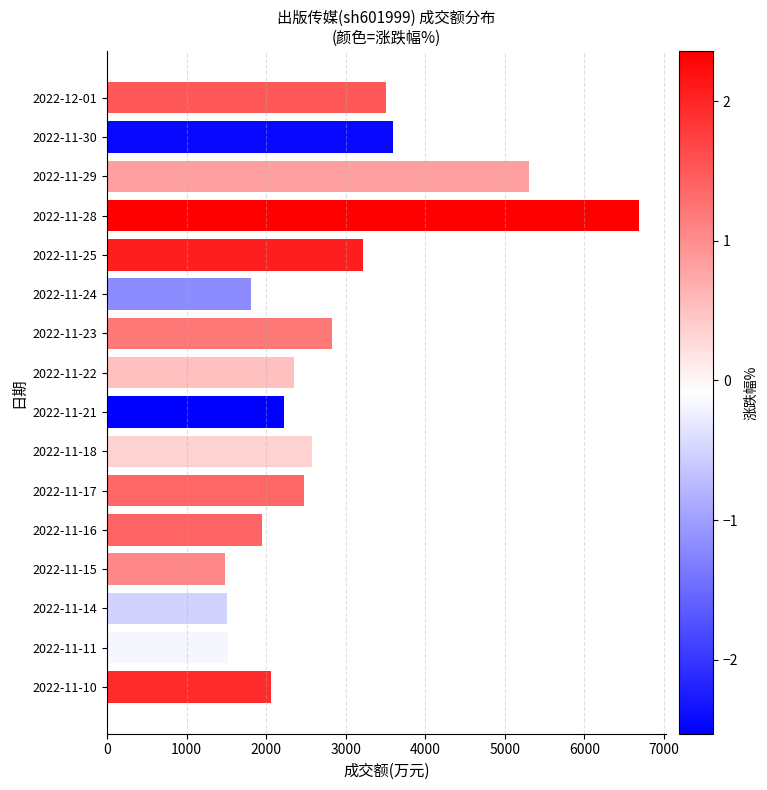

What is the ratio of the value at 2022-11-21 to the value at 2022-11-22?

0.9